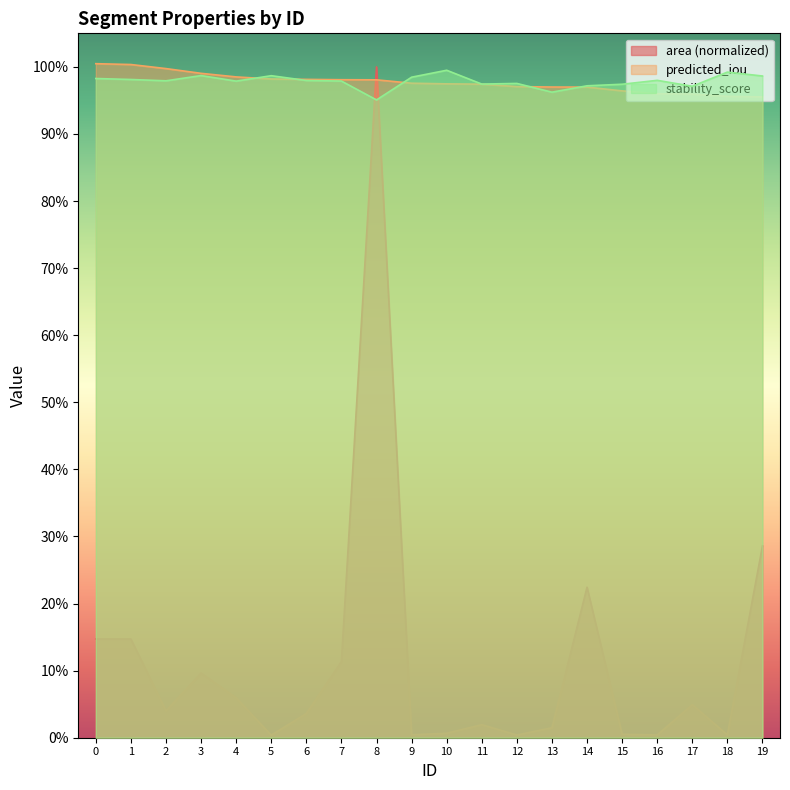

Is the value of predicted_iou at 17 greater than the value of area at 1?

Yes